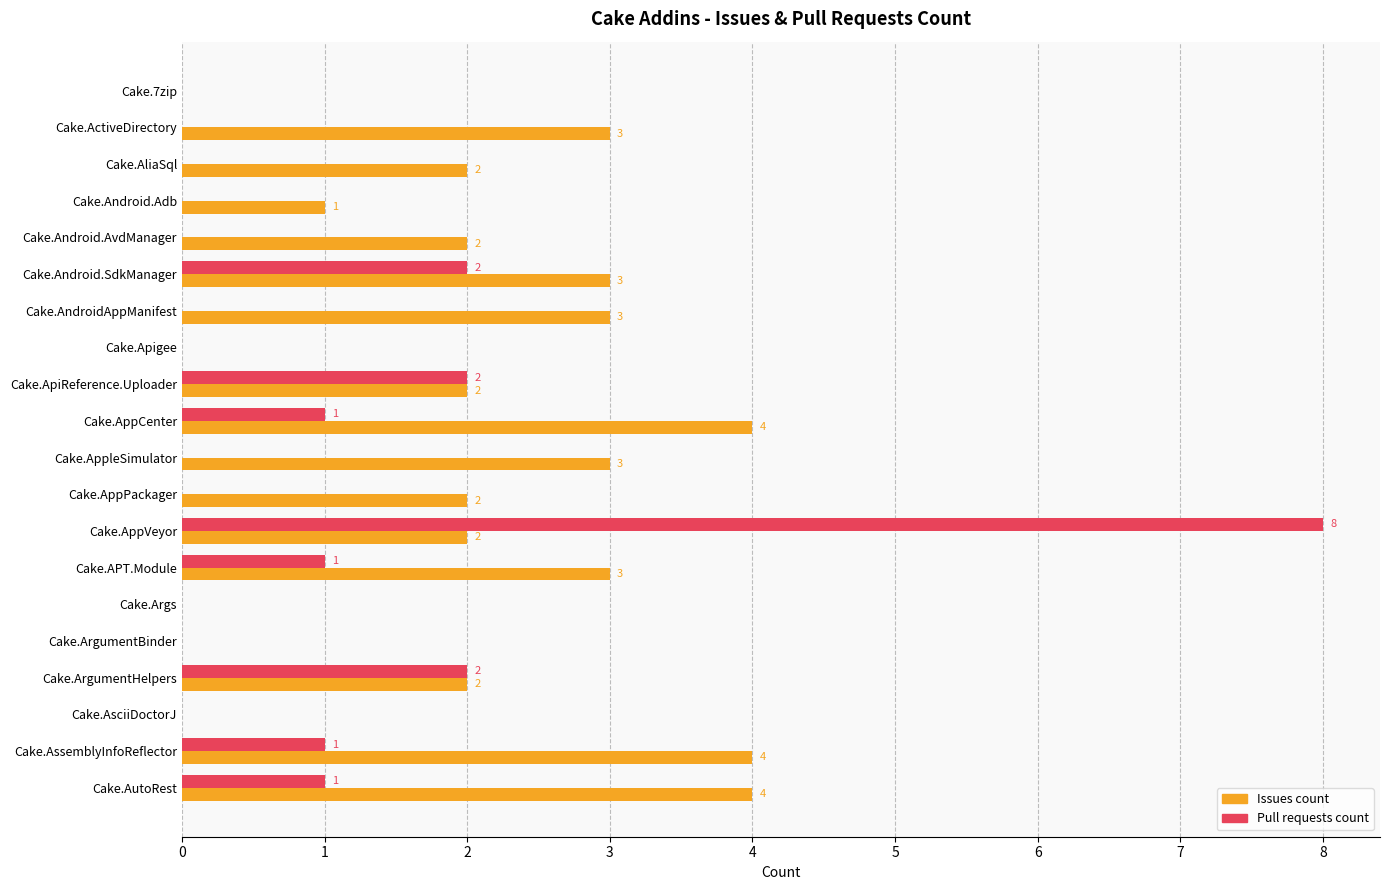

What is the sum of all Issues count values?

40